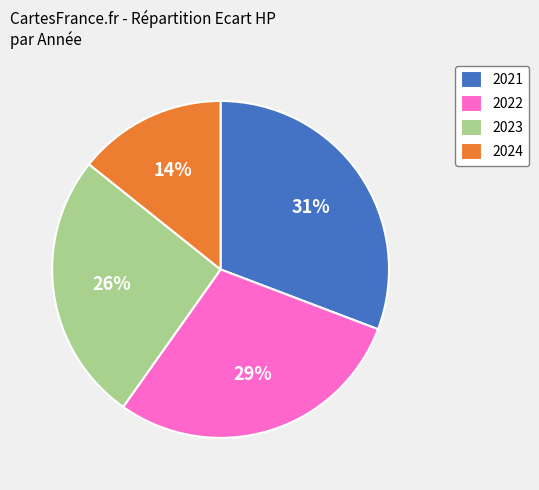

The 2021 slice represents 31% of the pie. True or false?

True